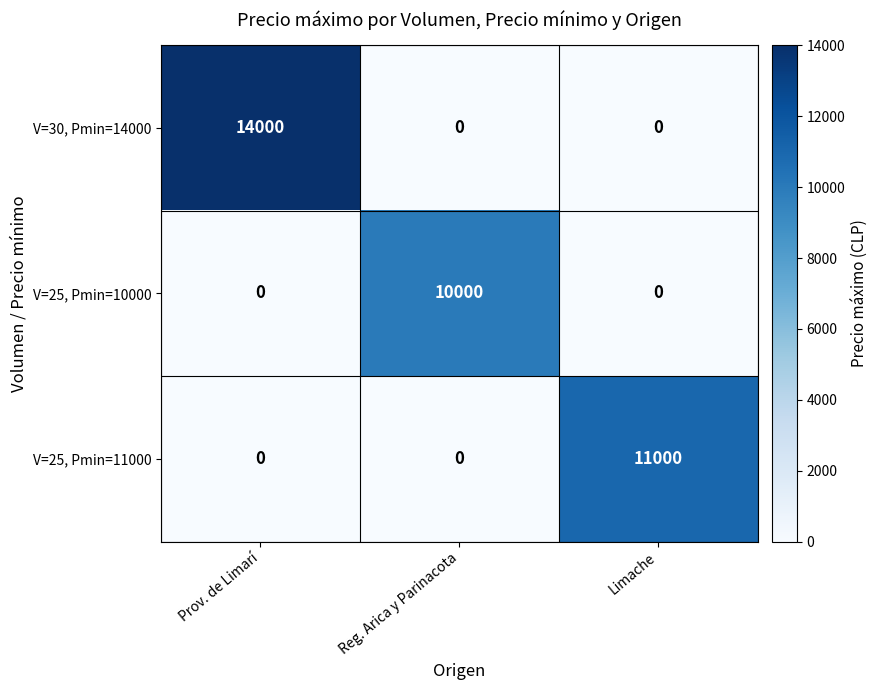

List the series in order of their overall mean, highest first.

V=30, Pmin=14000, V=25, Pmin=11000, V=25, Pmin=10000